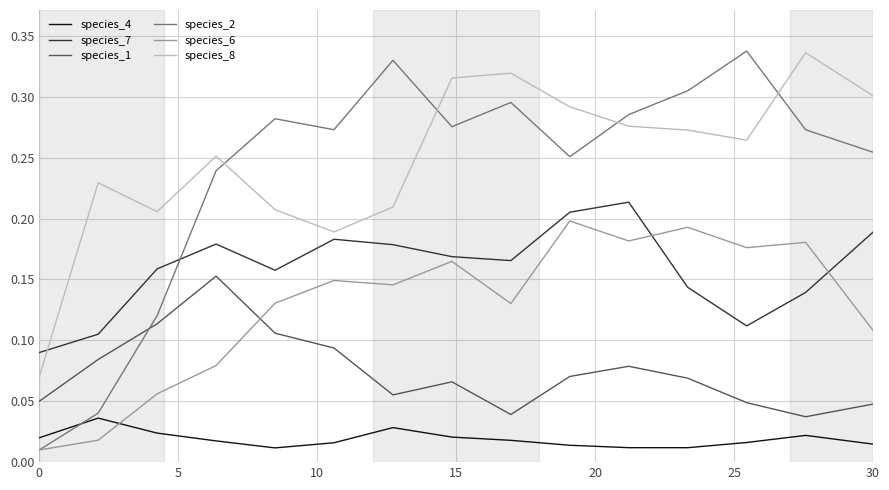

Which series has the largest range (max minus min)?

species_2